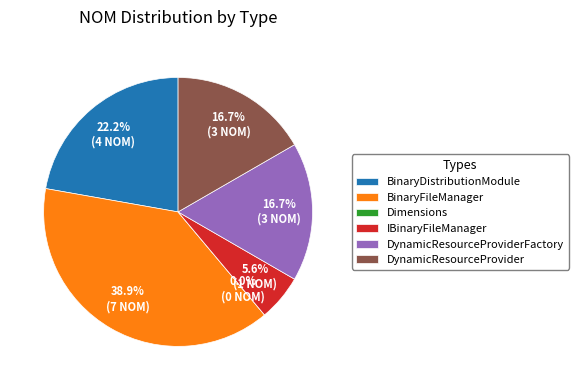

True or false: DynamicResourceProviderFactory accounts for 17% of the total.

True